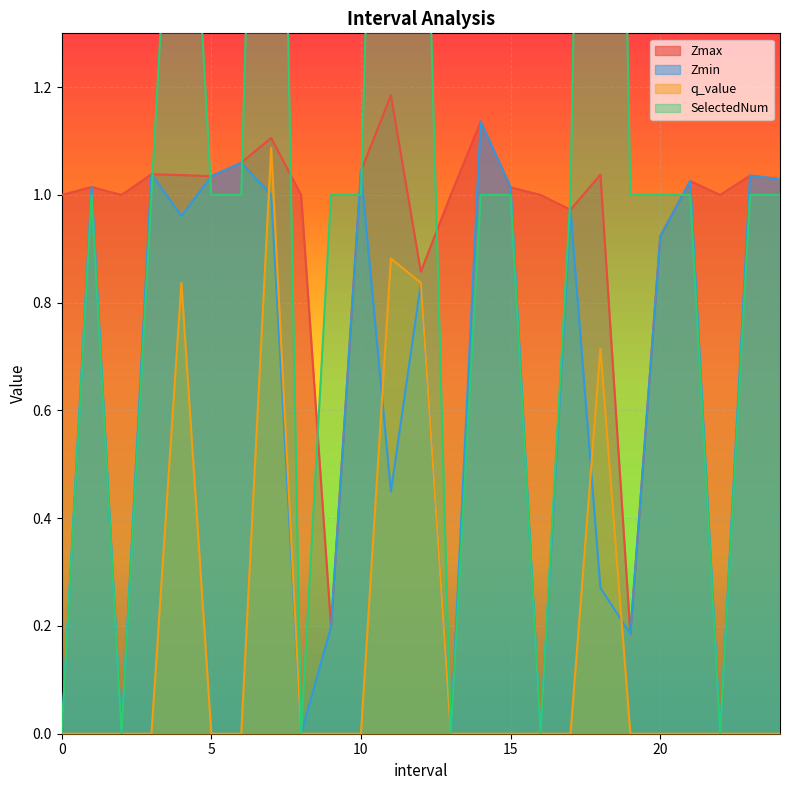

What is the maximum value shown in the chart?

4.0